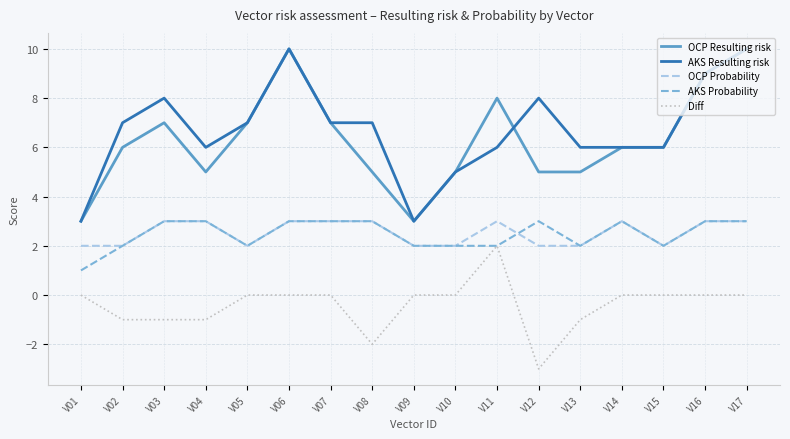

Reading right to left, transcribe all the data shown in this chart.

OCP Resulting risk: 10	9	6	6	5	5	8	5	3	5	7	10	7	5	7	6	3
AKS Resulting risk: 10	9	6	6	6	8	6	5	3	7	7	10	7	6	8	7	3
OCP Probability: 3	3	2	3	2	2	3	2	2	3	3	3	2	3	3	2	2
AKS Probability: 3	3	2	3	2	3	2	2	2	3	3	3	2	3	3	2	1
Diff: 0	0	0	0	-1	-3	2	0	0	-2	0	0	0	-1	-1	-1	0